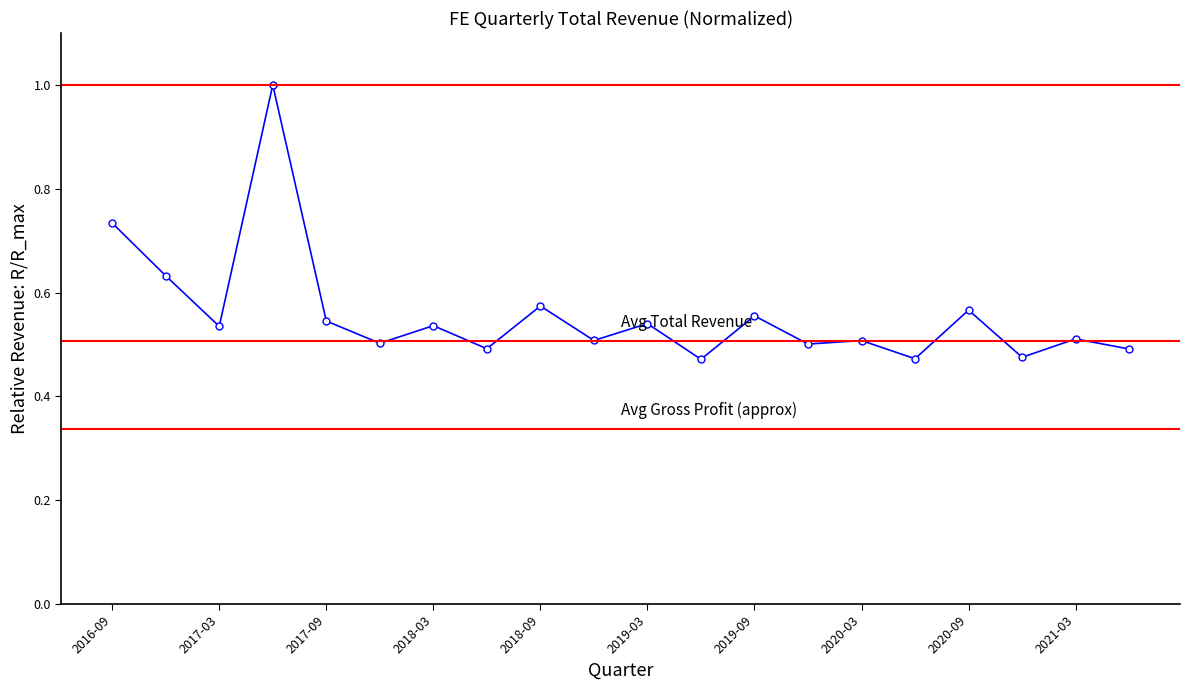

What is the sum of all values?

11.2